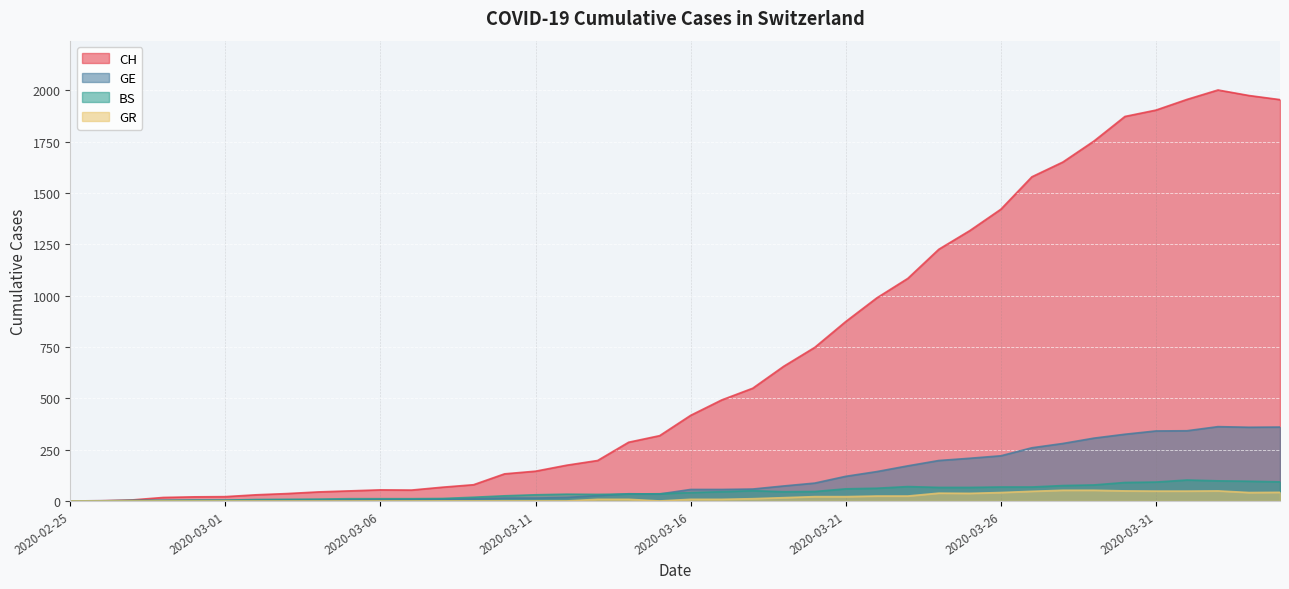

What is the difference between the BS values at 2020-03-07 and 2020-03-12?

22